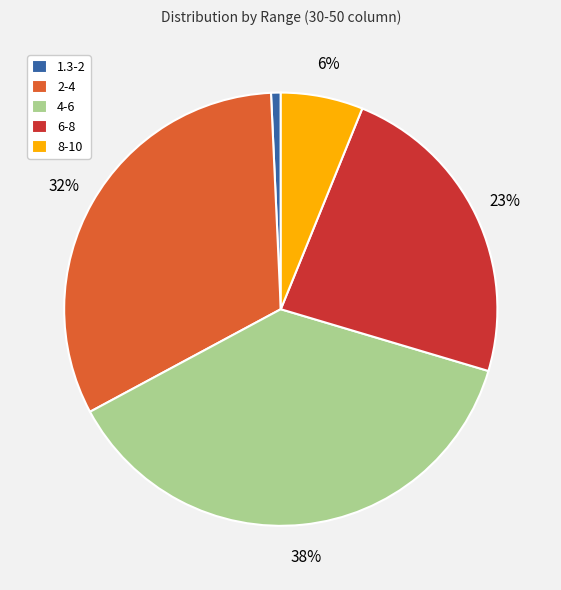

To the nearest percent, what is the combined percentage of 2-4 and 8-10?

38%